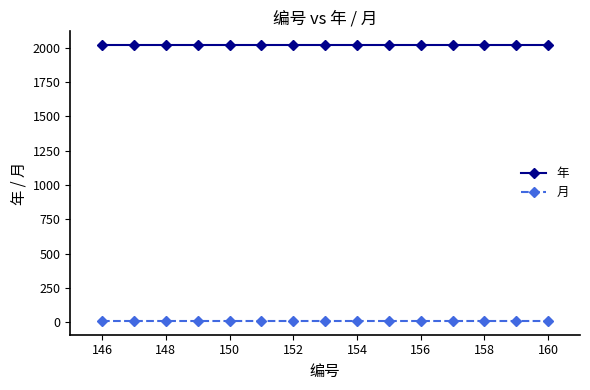

Which series has the largest total across all categories?

年